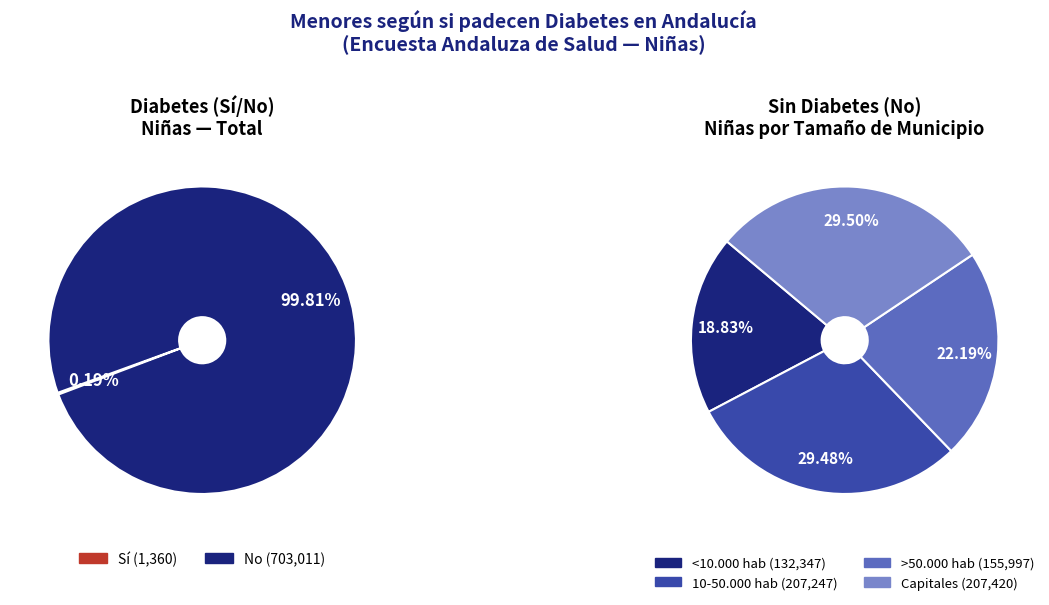

Count the number of slices in the pie.

4